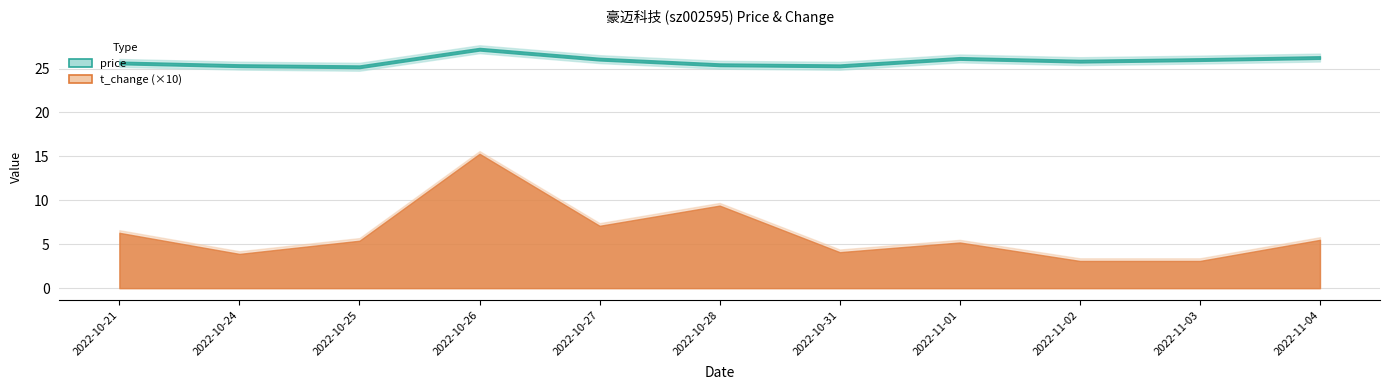

Does the chart display data point markers on the line(s)?

No